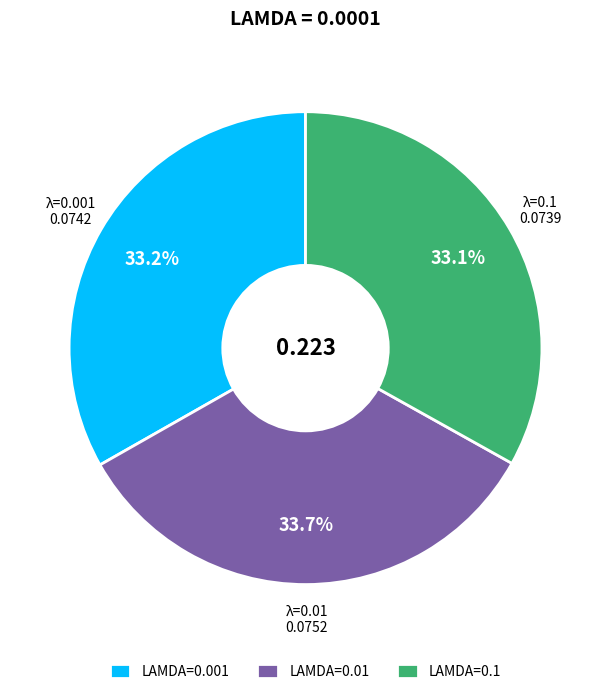

How many slices are in this pie chart?

3